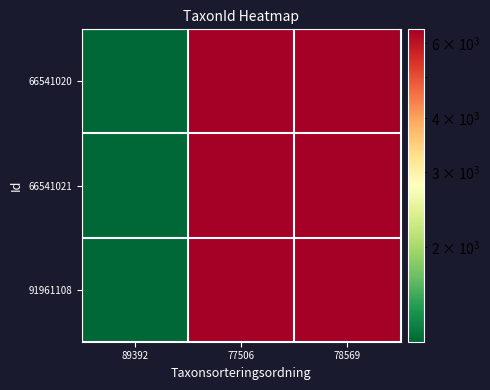

Which series has the largest total across all categories?

66541020